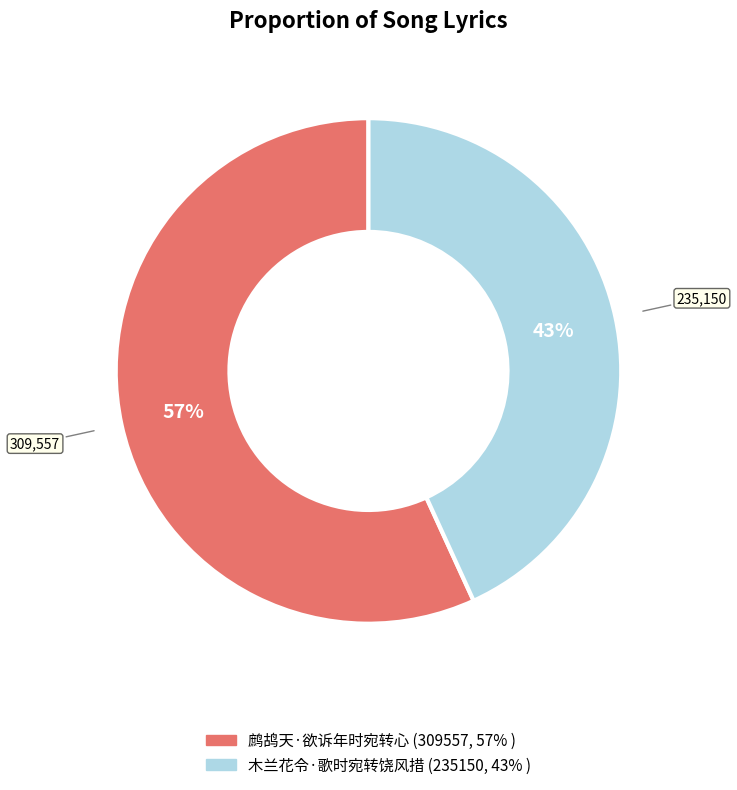

Rank the categories by value from lowest to highest.

木兰花令·歌时宛转饶风措, 鹧鸪天·欲诉年时宛转心